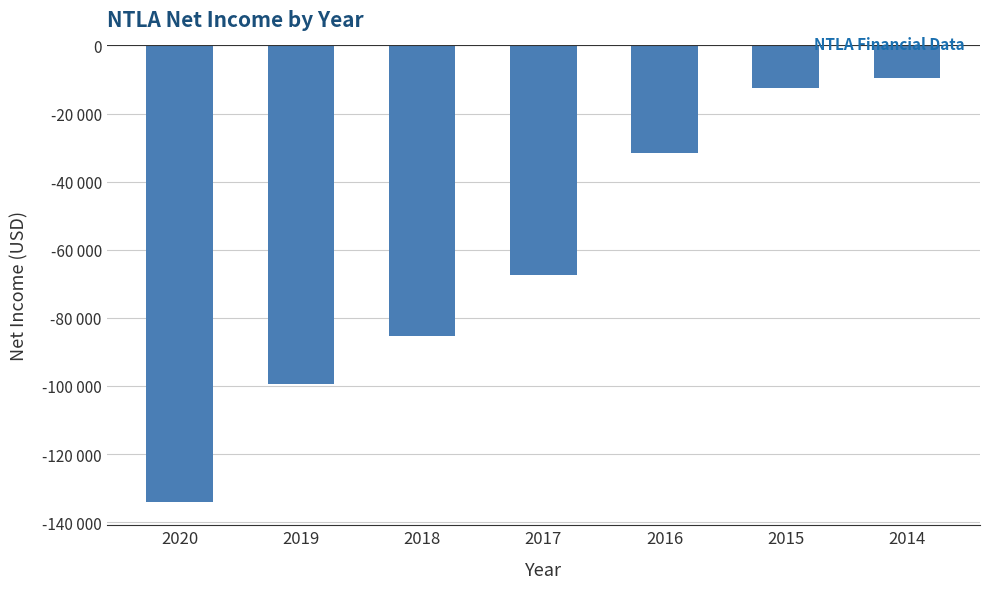

Between 2016 and 2014, which is larger?

2014